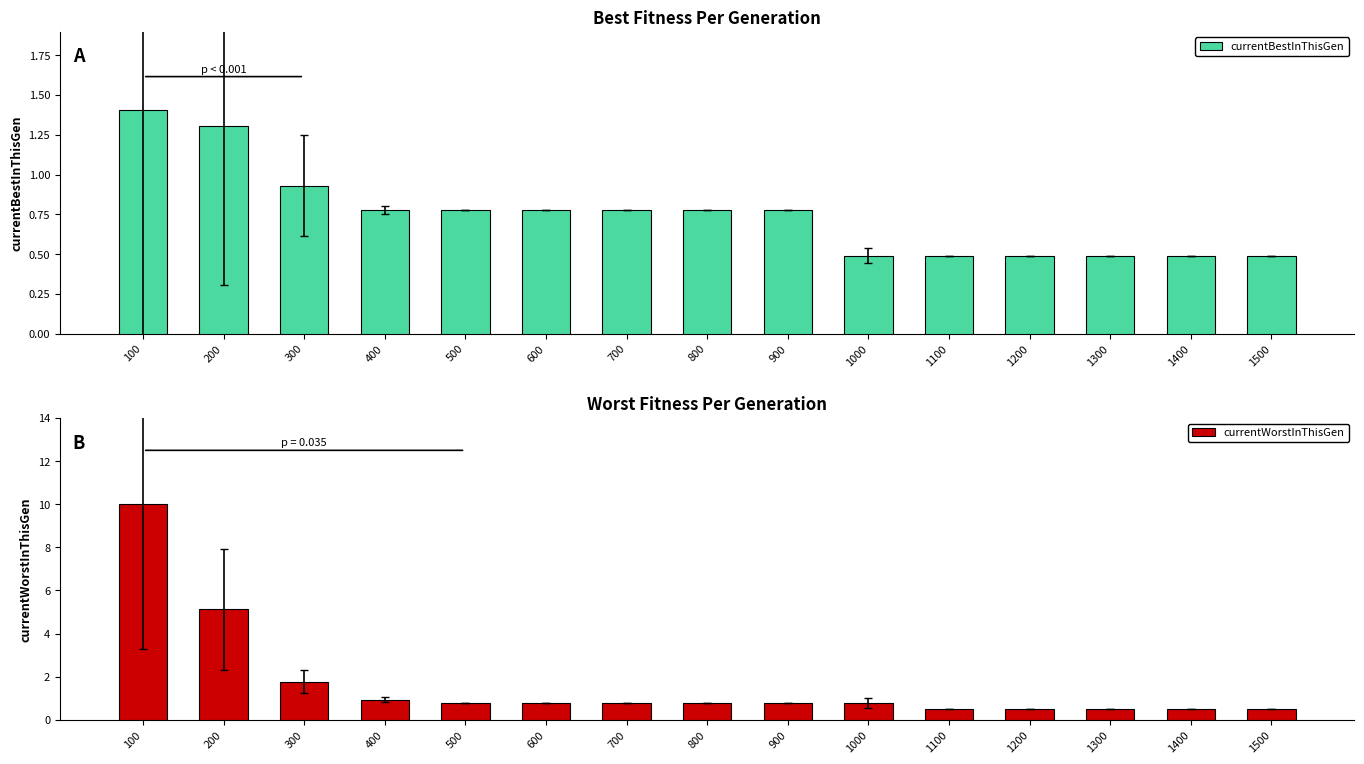

What is the value of the currentWorstInThisGen bar at the 11th from the left?

0.5